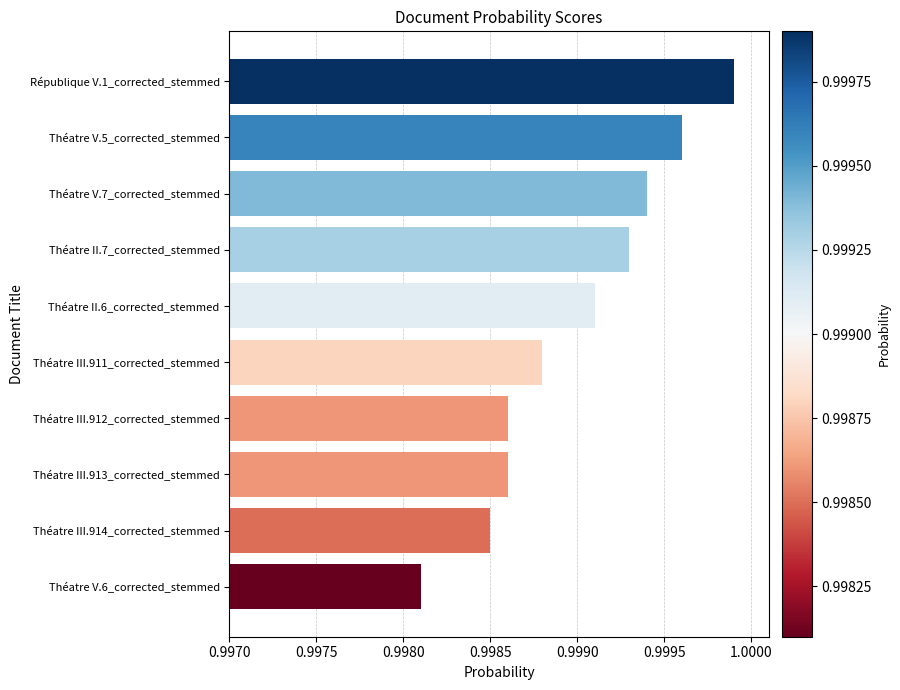

Where is the data nearest to the value 0?

Théatre V.6_corrected_stemmed